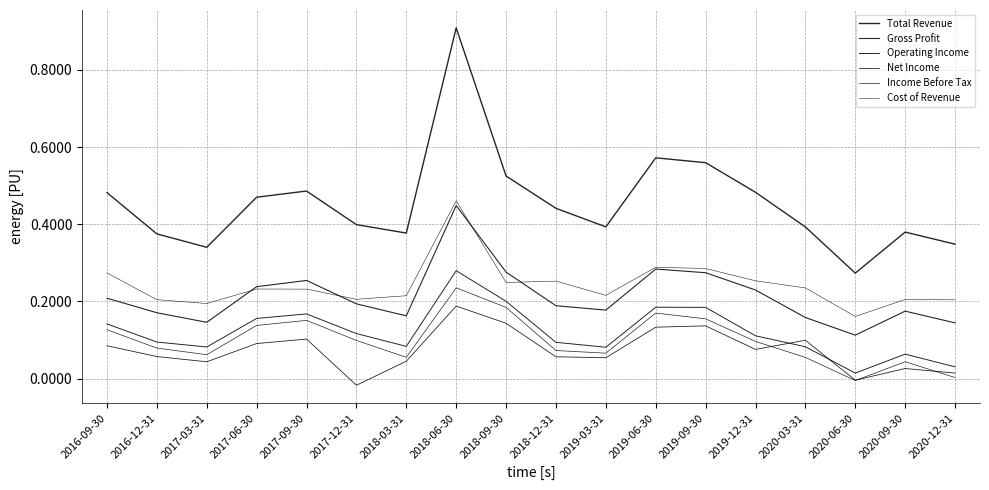

Which category has the lowest value in the Gross Profit series?

2020-06-30